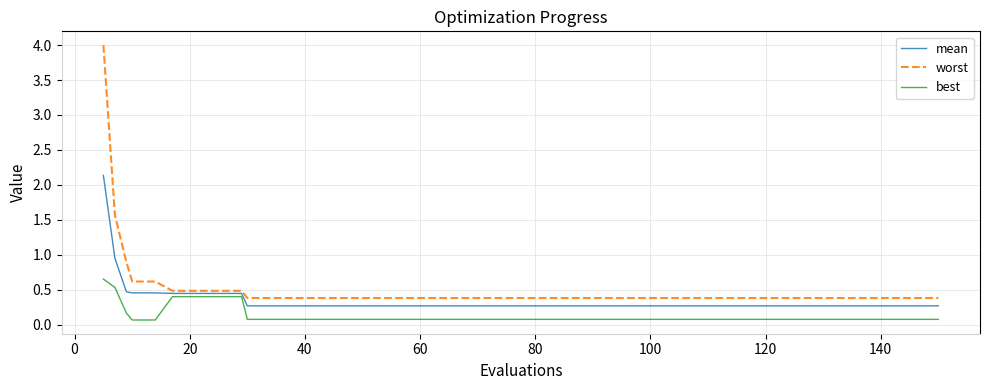

True or false: worst and mean cross at least once.

False